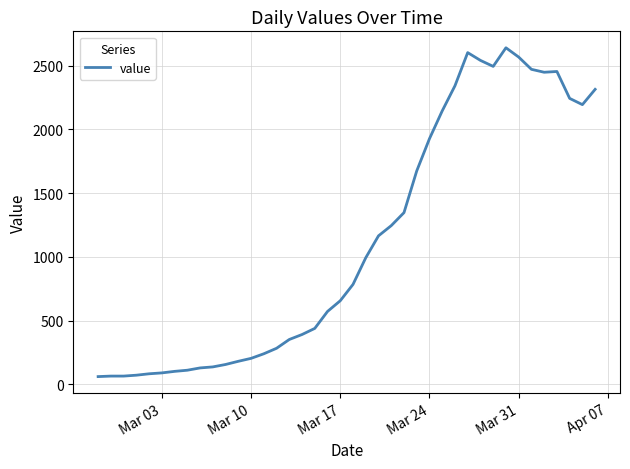

What is the smallest value displayed?

61